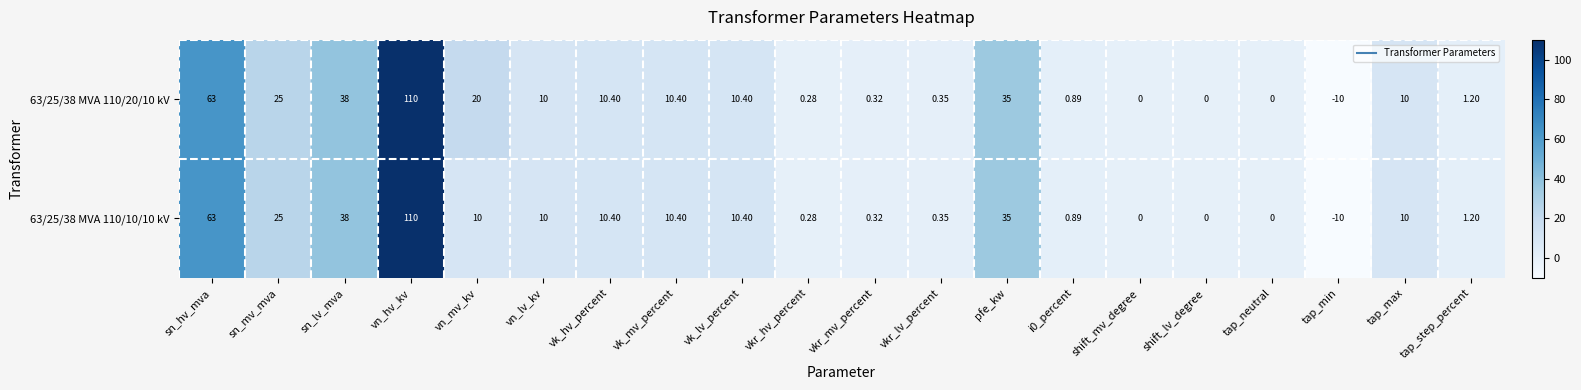

What is the greatest value displayed?

110.0